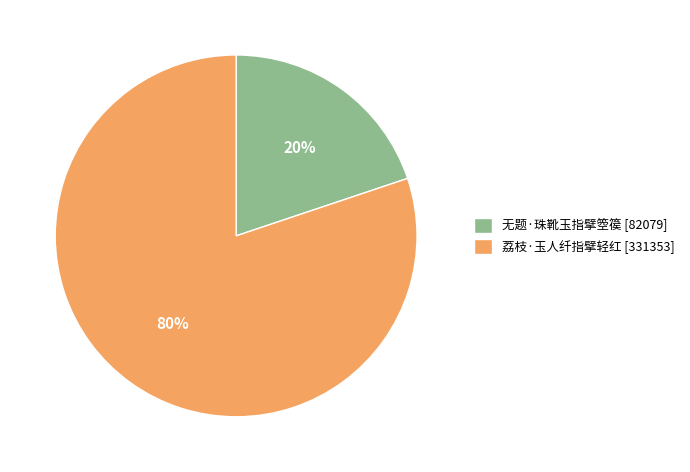

Is it true that 荔枝·玉人纤指擘轻红 is 80% of the pie?

True